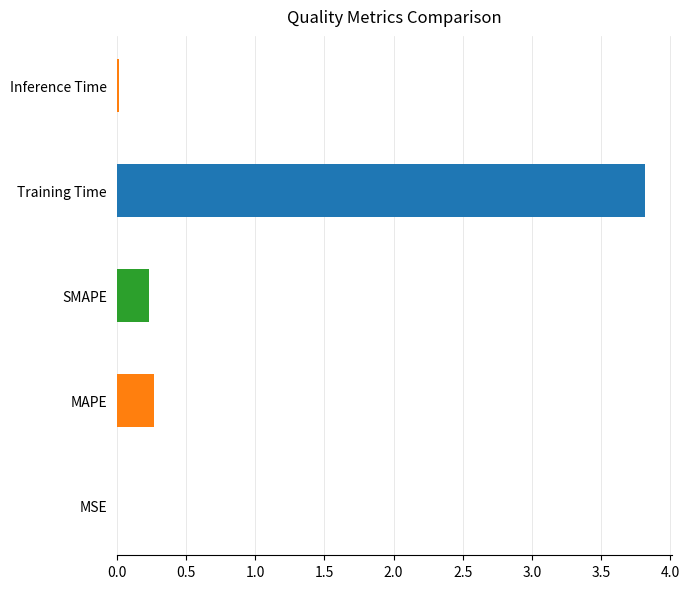

What is the sum of all values?

4.3